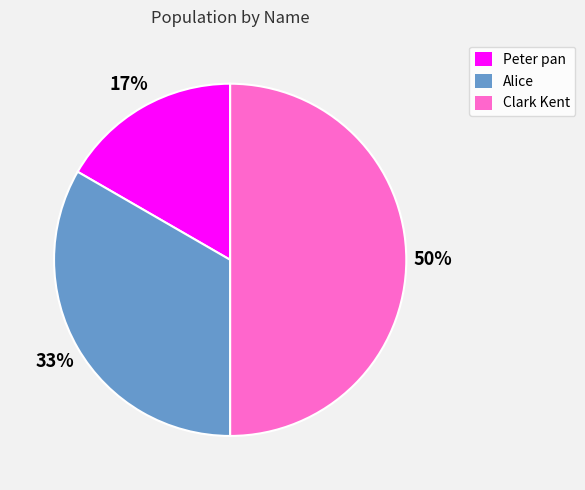

To the nearest percent, what percentage of the pie is Clark Kent?

50%